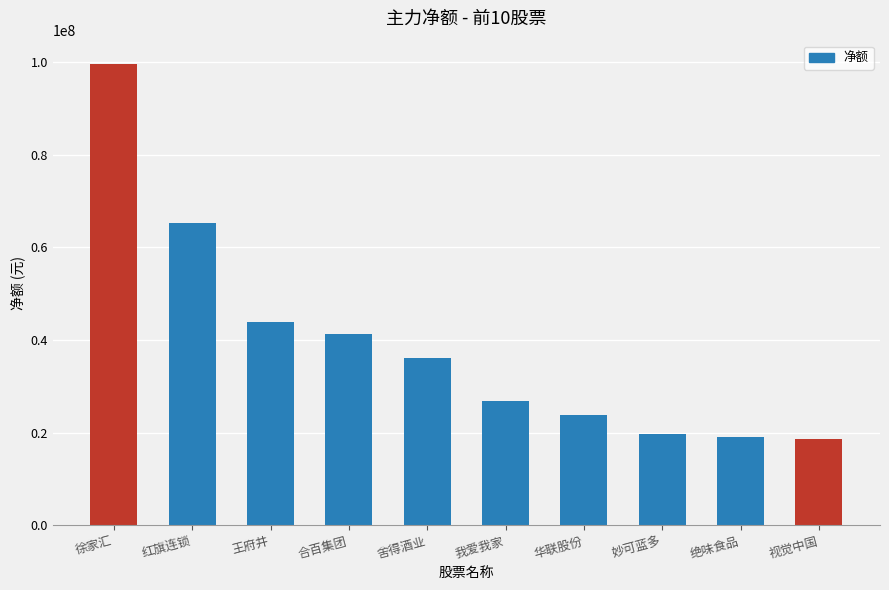

The chart shows a value of 29376998 at 妙可蓝多. True or false?

False